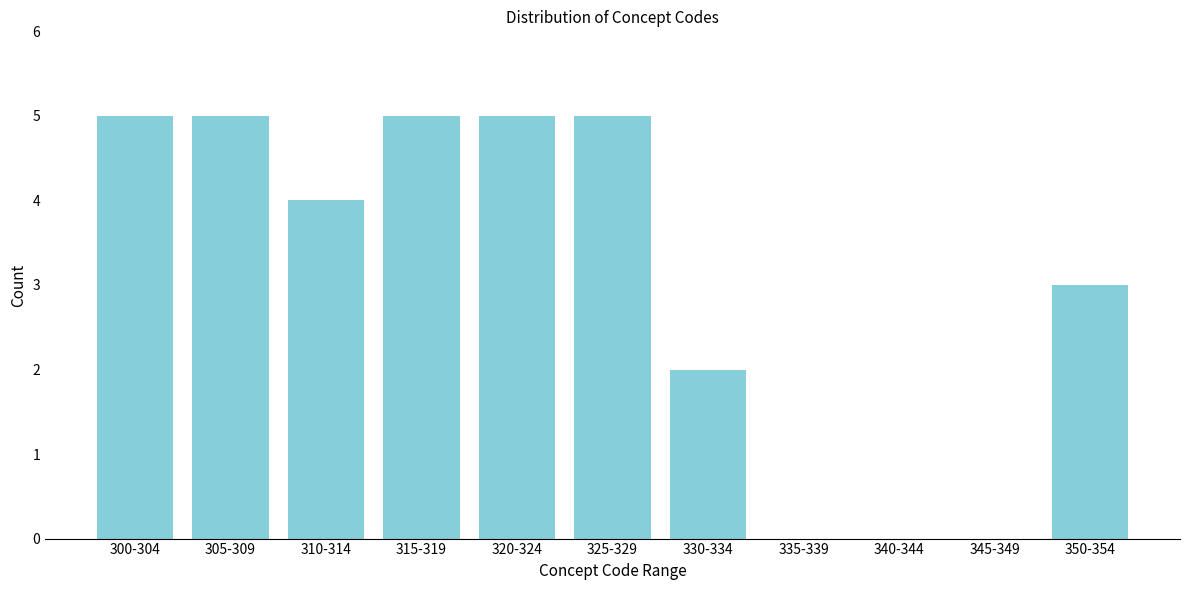

Reading right to left, list all the values displayed in this chart.

350-354=3	345-349=0	340-344=0	335-339=0	330-334=2	325-329=5	320-324=5	315-319=5	310-314=4	305-309=5	300-304=5